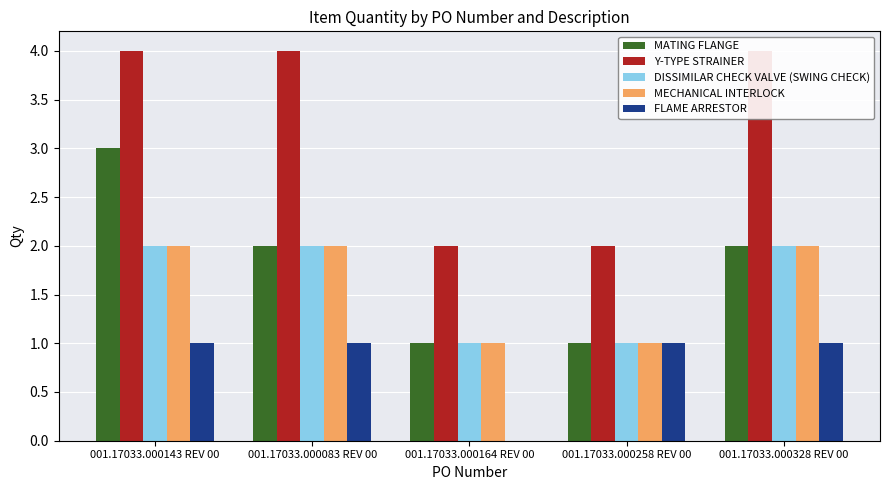

At which label does FLAME ARRESTOR reach its minimum?

001.17033.000164 REV 00